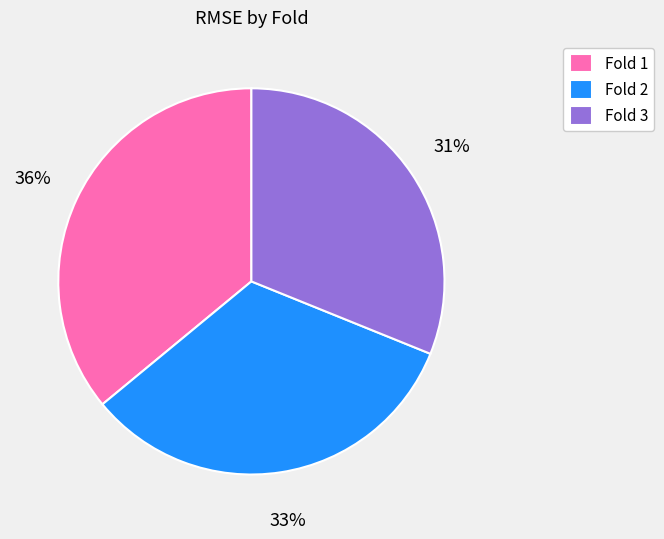

The Fold 2 slice represents 33% of the pie. True or false?

True